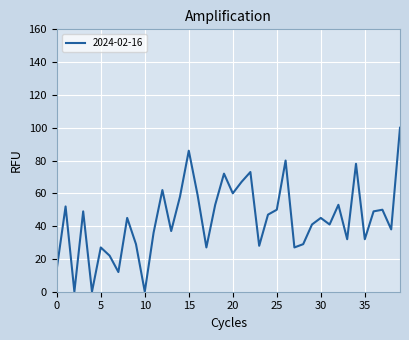

What is the maximum value shown in the chart?

100